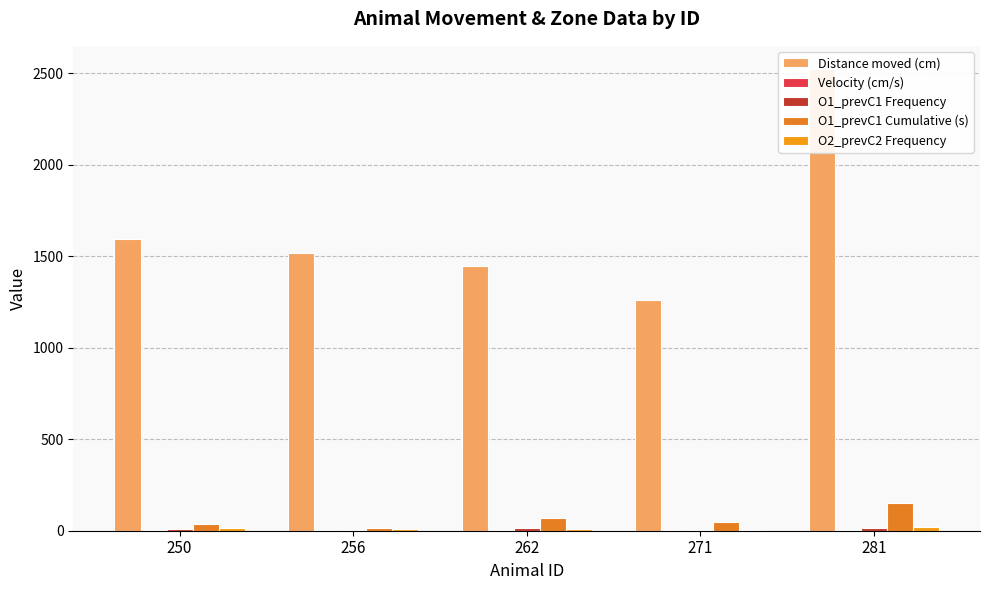

True or false: O1_prevC1 Frequency has a value of 22.3 at 262.

False